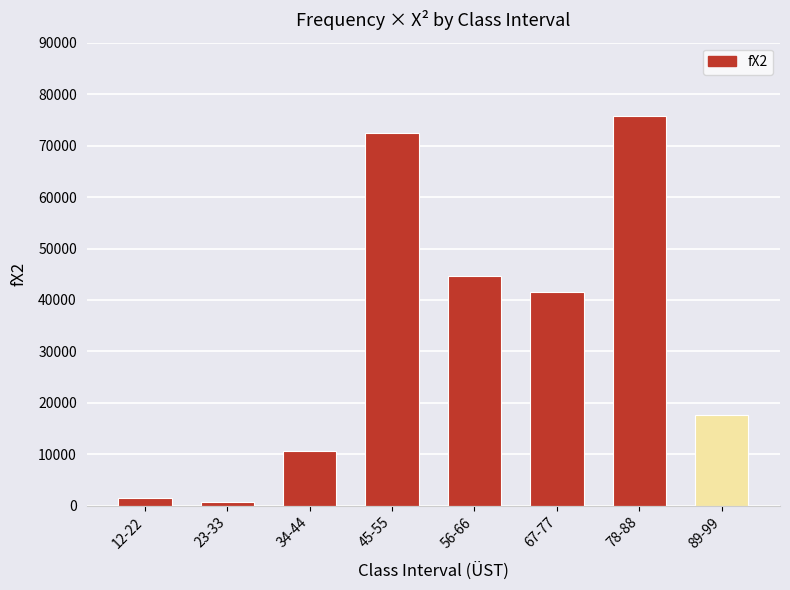

Are the bars horizontal?

No